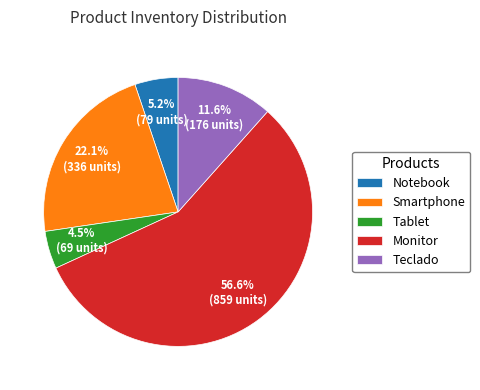

Approximately how many times larger is the value at Notebook compared to Smartphone?

0.2